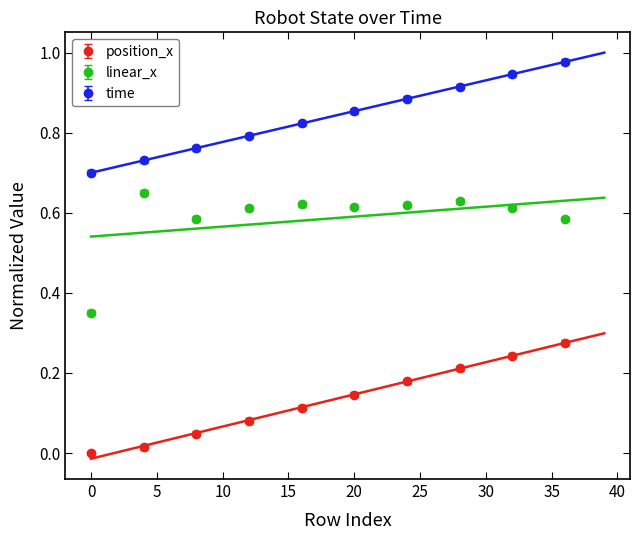

True or false: position_x has more than 1 points higher than both neighbors.

False